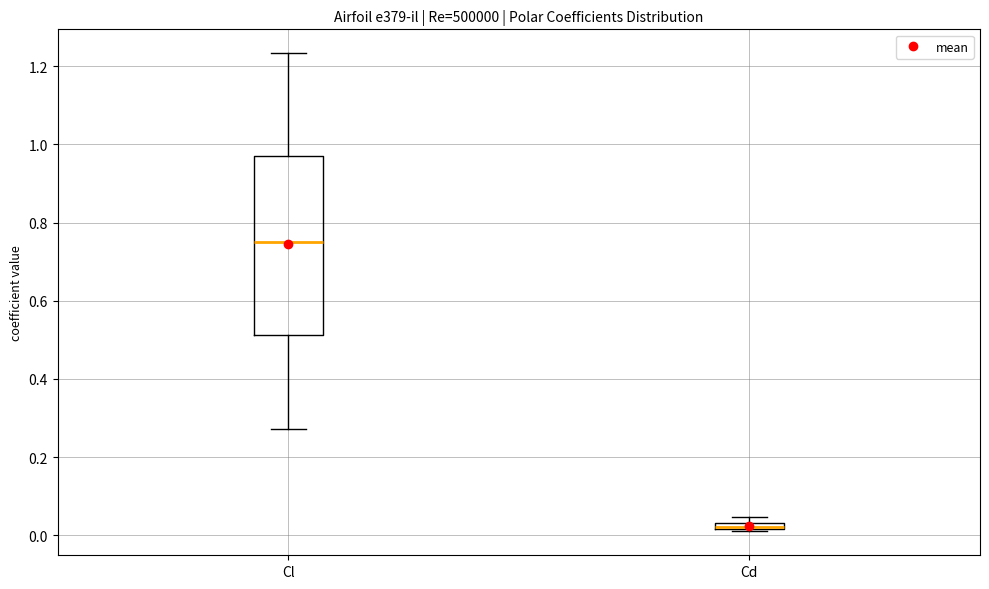

Where is the upper edge of the box for Cd on the y-axis? The values are not printed on the chart, so give them approximately, as read against the axis.

0.04